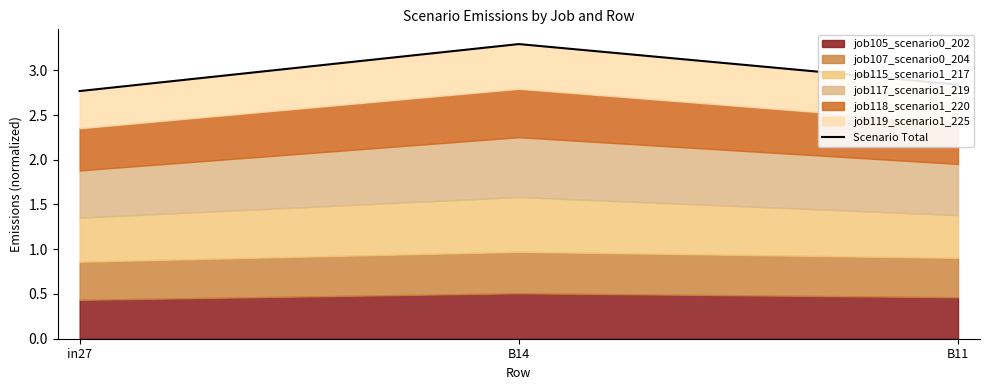

Is it true that the value at B11 is 2.8?

True